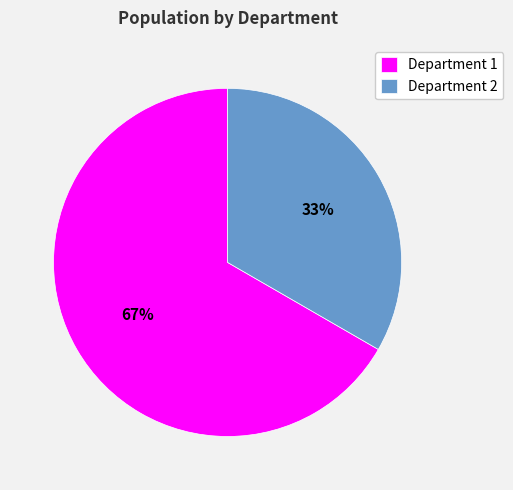

To the nearest percent, what is the average slice percentage?

50%